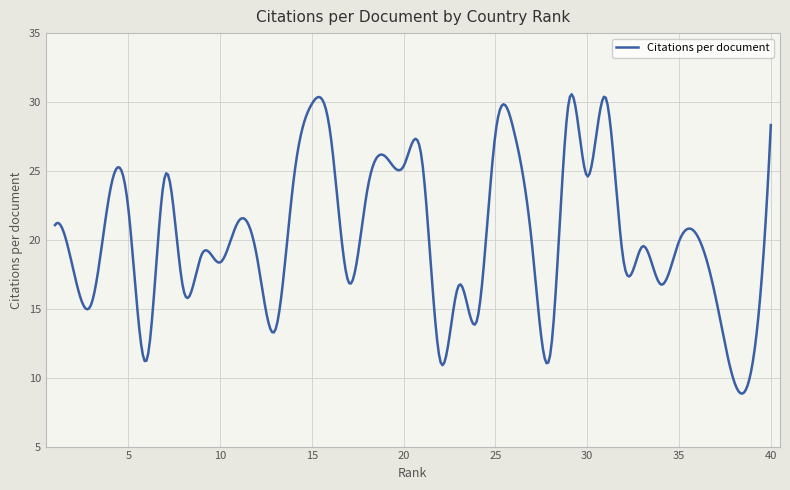

What is the difference between the maximum and minimum values?

21.7